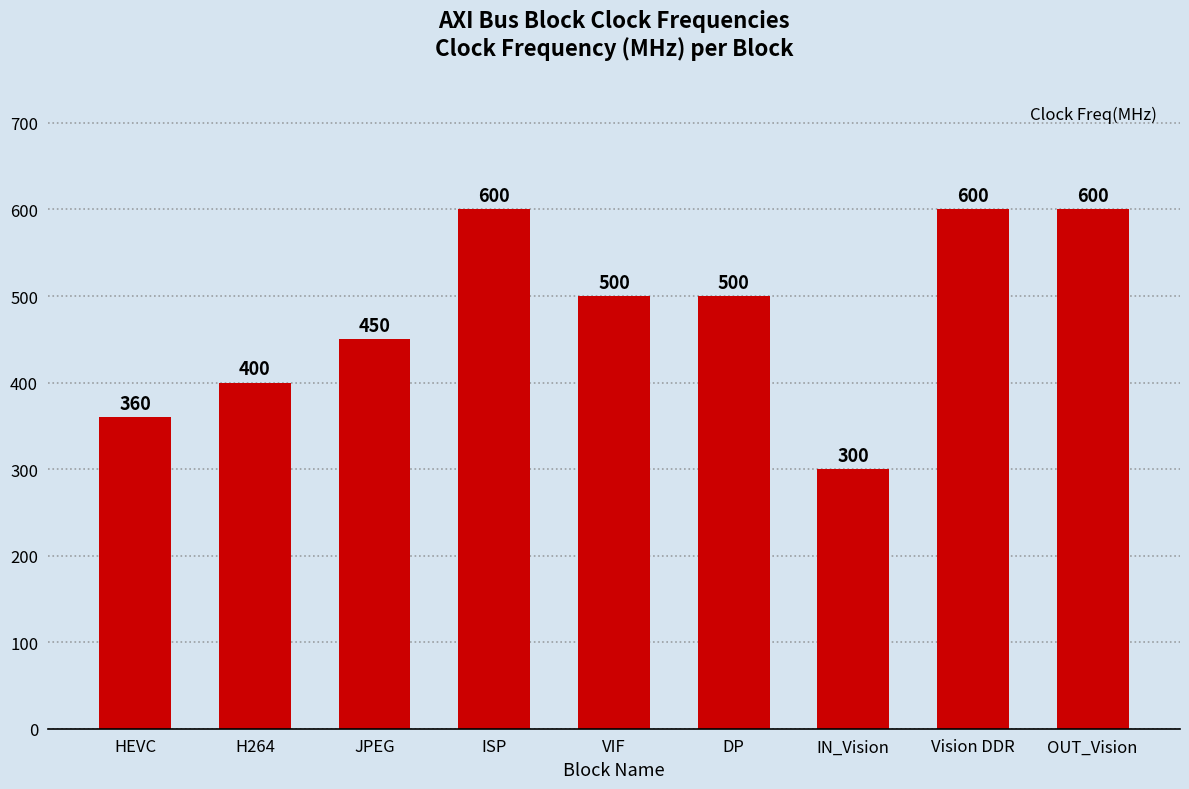

How many values are between 400 and 600?

7